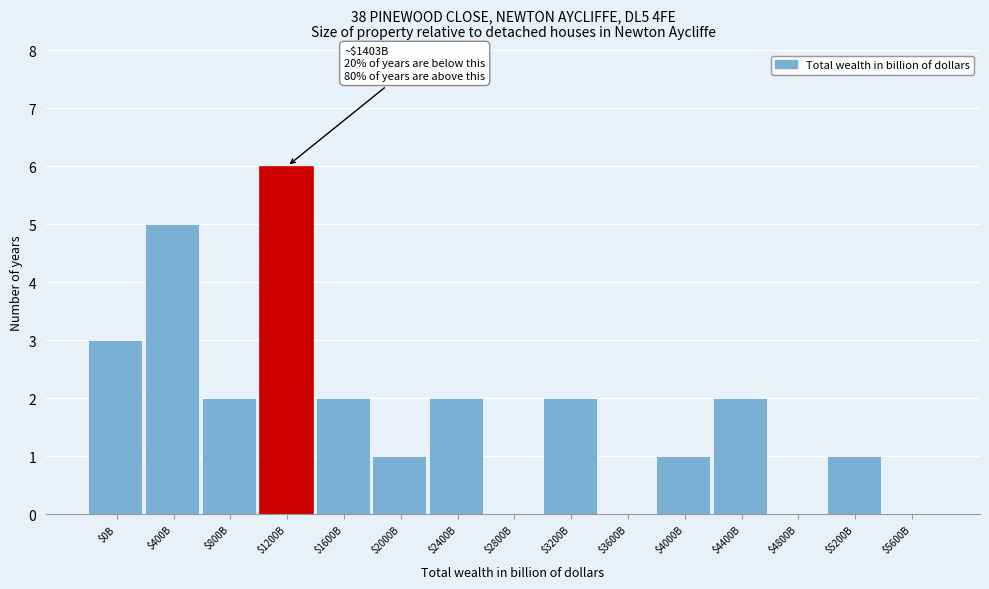

What is the greatest value displayed?

6